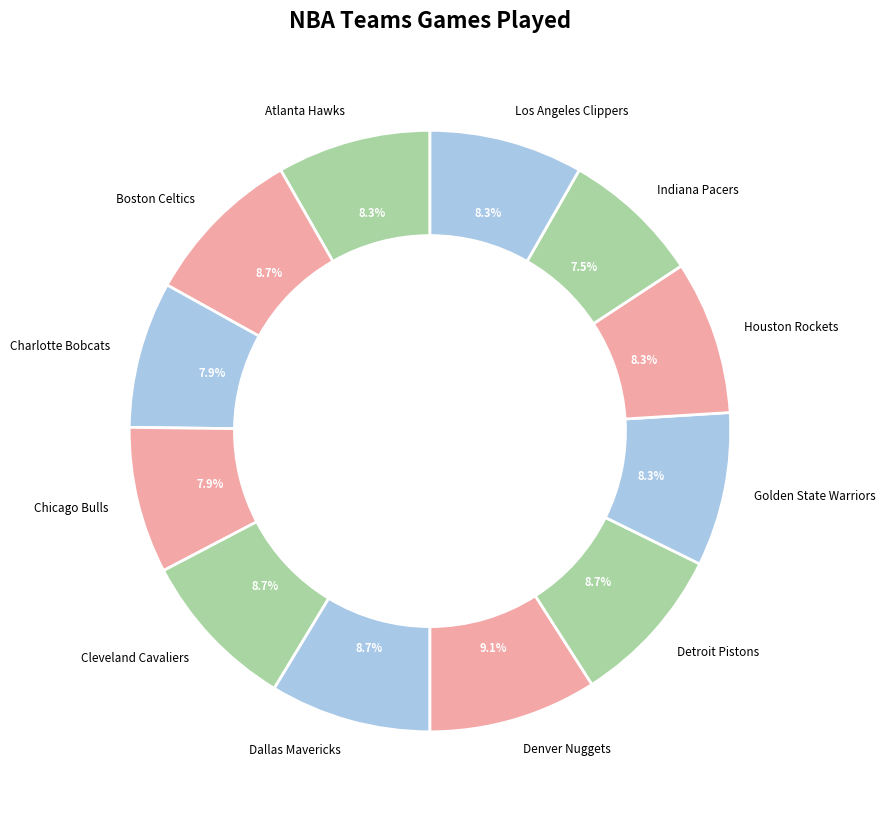

To the nearest percent, what is the difference between the largest and smallest slice percentages?

2%